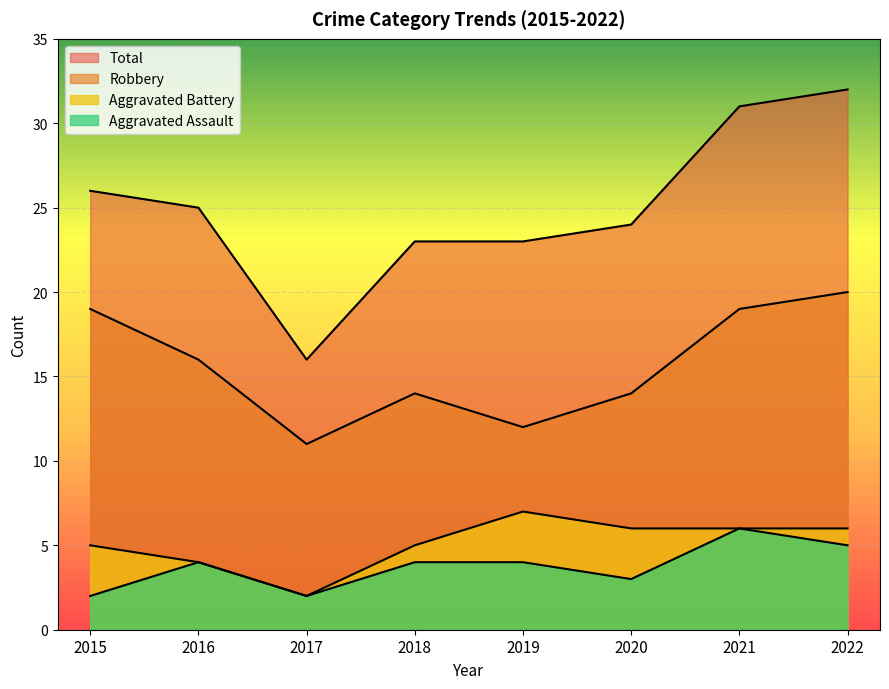

At which category does Robbery reach its first local peak?

2018